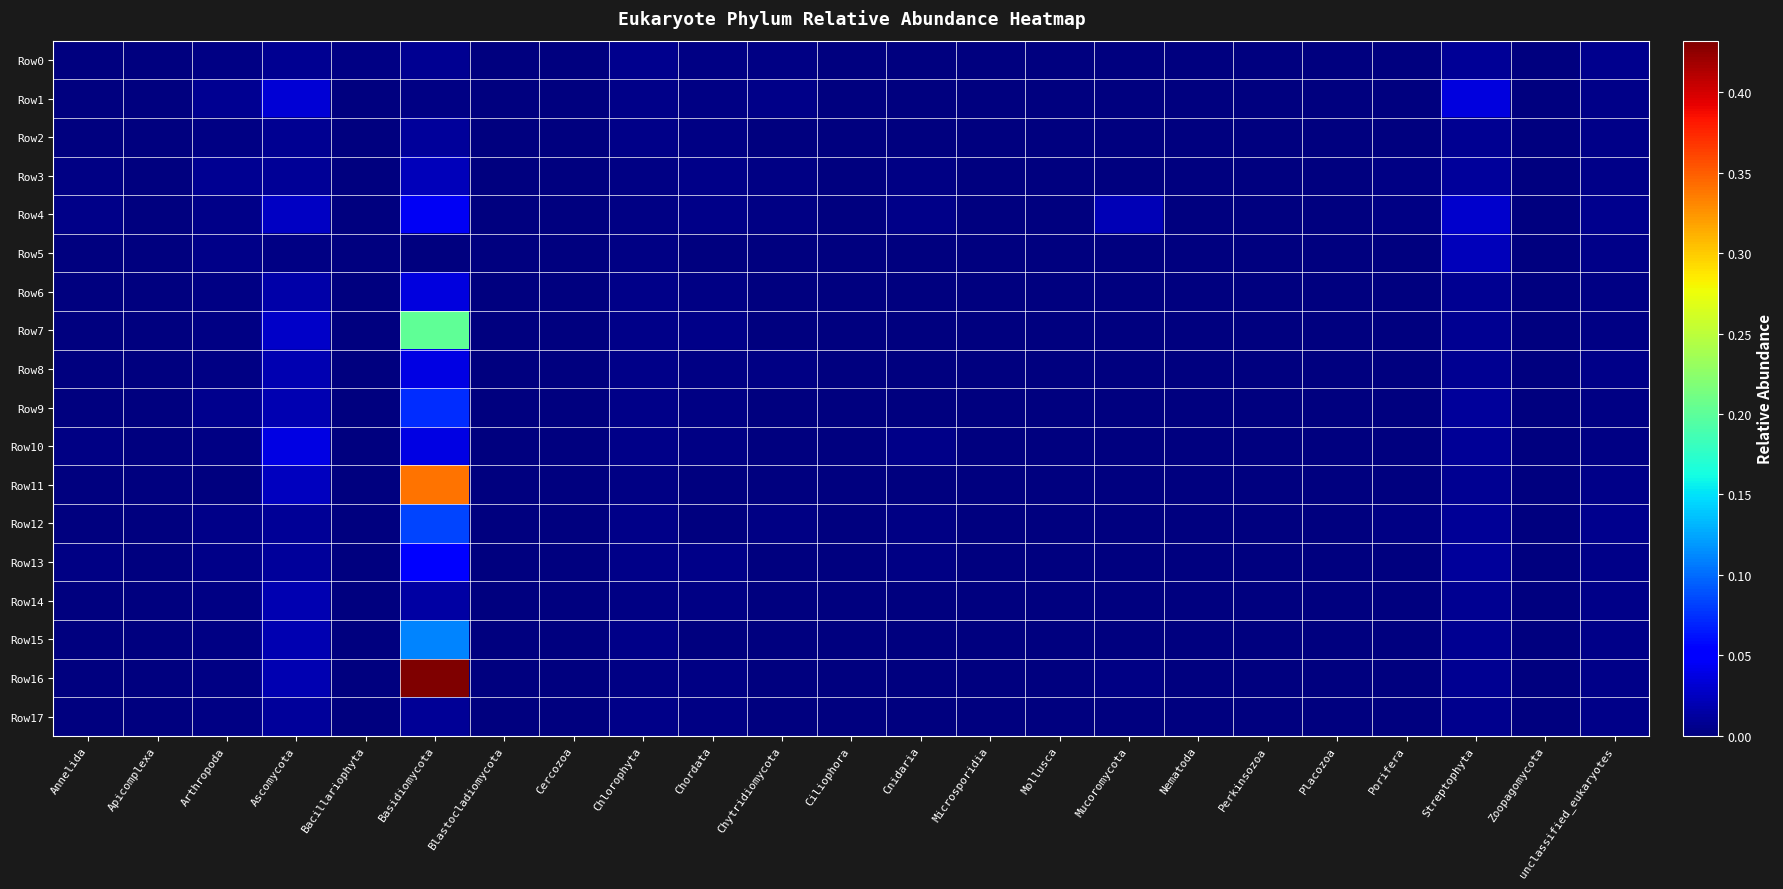

Reading left to right, list all the values displayed in this chart.

Row0: Annelida=0.0	Apicomplexa=0.0	Arthropoda=0.0	Ascomycota=0.0	Bacillariophyta=0.0	Basidiomycota=0.0	Blastocladiomycota=0.0	Cercozoa=0.0	Chlorophyta=0.0	Chordata=0.0	Chytridiomycota=0.0	Ciliophora=0.0	Cnidaria=0.0	Microsporidia=0.0	Mollusca=0.0	Mucoromycota=0.0	Nematoda=0.0	Perkinsozoa=0.0	Placozoa=0.0	Porifera=0.0	Streptophyta=0.0	Zoopagomycota=0.0	unclassified_eukaryotes=0.0
Row1: Annelida=0.0	Apicomplexa=0.0	Arthropoda=0.0	Ascomycota=0.0	Bacillariophyta=0.0	Basidiomycota=0.0	Blastocladiomycota=0.0	Cercozoa=0.0	Chlorophyta=0.0	Chordata=0.0	Chytridiomycota=0.0	Ciliophora=0.0	Cnidaria=0.0	Microsporidia=0.0	Mollusca=0.0	Mucoromycota=0.0	Nematoda=0.0	Perkinsozoa=0.0	Placozoa=0.0	Porifera=0.0	Streptophyta=0.0	Zoopagomycota=0.0	unclassified_eukaryotes=0.0
Row2: Annelida=0.0	Apicomplexa=0.0	Arthropoda=0.0	Ascomycota=0.0	Bacillariophyta=0.0	Basidiomycota=0.0	Blastocladiomycota=0.0	Cercozoa=0.0	Chlorophyta=0.0	Chordata=0.0	Chytridiomycota=0.0	Ciliophora=0.0	Cnidaria=0.0	Microsporidia=0.0	Mollusca=0.0	Mucoromycota=0.0	Nematoda=0.0	Perkinsozoa=0.0	Placozoa=0.0	Porifera=0.0	Streptophyta=0.0	Zoopagomycota=0.0	unclassified_eukaryotes=0.0
Row3: Annelida=0.0	Apicomplexa=0.0	Arthropoda=0.0	Ascomycota=0.0	Bacillariophyta=0.0	Basidiomycota=0.0	Blastocladiomycota=0.0	Cercozoa=0.0	Chlorophyta=0.0	Chordata=0.0	Chytridiomycota=0.0	Ciliophora=0.0	Cnidaria=0.0	Microsporidia=0.0	Mollusca=0.0	Mucoromycota=0.0	Nematoda=0.0	Perkinsozoa=0.0	Placozoa=0.0	Porifera=0.0	Streptophyta=0.0	Zoopagomycota=0.0	unclassified_eukaryotes=0.0
Row4: Annelida=0.0	Apicomplexa=0.0	Arthropoda=0.0	Ascomycota=0.0	Bacillariophyta=0.0	Basidiomycota=0.0	Blastocladiomycota=0.0	Cercozoa=0.0	Chlorophyta=0.0	Chordata=0.0	Chytridiomycota=0.0	Ciliophora=0.0	Cnidaria=0.0	Microsporidia=0.0	Mollusca=0.0	Mucoromycota=0.0	Nematoda=0.0	Perkinsozoa=0.0	Placozoa=0.0	Porifera=0.0	Streptophyta=0.0	Zoopagomycota=0.0	unclassified_eukaryotes=0.0
Row5: Annelida=0.0	Apicomplexa=0.0	Arthropoda=0.0	Ascomycota=0.0	Bacillariophyta=0.0	Basidiomycota=0.0	Blastocladiomycota=0.0	Cercozoa=0.0	Chlorophyta=0.0	Chordata=0.0	Chytridiomycota=0.0	Ciliophora=0.0	Cnidaria=0.0	Microsporidia=0.0	Mollusca=0.0	Mucoromycota=0.0	Nematoda=0.0	Perkinsozoa=0.0	Placozoa=0.0	Porifera=0.0	Streptophyta=0.0	Zoopagomycota=0.0	unclassified_eukaryotes=0.0
Row6: Annelida=0.0	Apicomplexa=0.0	Arthropoda=0.0	Ascomycota=0.0	Bacillariophyta=0.0	Basidiomycota=0.0	Blastocladiomycota=0.0	Cercozoa=0.0	Chlorophyta=0.0	Chordata=0.0	Chytridiomycota=0.0	Ciliophora=0.0	Cnidaria=0.0	Microsporidia=0.0	Mollusca=0.0	Mucoromycota=0.0	Nematoda=0.0	Perkinsozoa=0.0	Placozoa=0.0	Porifera=0.0	Streptophyta=0.0	Zoopagomycota=0.0	unclassified_eukaryotes=0.0
Row7: Annelida=0.0	Apicomplexa=0.0	Arthropoda=0.0	Ascomycota=0.0	Bacillariophyta=0.0	Basidiomycota=0.2	Blastocladiomycota=0.0	Cercozoa=0.0	Chlorophyta=0.0	Chordata=0.0	Chytridiomycota=0.0	Ciliophora=0.0	Cnidaria=0.0	Microsporidia=0.0	Mollusca=0.0	Mucoromycota=0.0	Nematoda=0.0	Perkinsozoa=0.0	Placozoa=0.0	Porifera=0.0	Streptophyta=0.0	Zoopagomycota=0.0	unclassified_eukaryotes=0.0
Row8: Annelida=0.0	Apicomplexa=0.0	Arthropoda=0.0	Ascomycota=0.0	Bacillariophyta=0.0	Basidiomycota=0.0	Blastocladiomycota=0.0	Cercozoa=0.0	Chlorophyta=0.0	Chordata=0.0	Chytridiomycota=0.0	Ciliophora=0.0	Cnidaria=0.0	Microsporidia=0.0	Mollusca=0.0	Mucoromycota=0.0	Nematoda=0.0	Perkinsozoa=0.0	Placozoa=0.0	Porifera=0.0	Streptophyta=0.0	Zoopagomycota=0.0	unclassified_eukaryotes=0.0
Row9: Annelida=0.0	Apicomplexa=0.0	Arthropoda=0.0	Ascomycota=0.0	Bacillariophyta=0.0	Basidiomycota=0.1	Blastocladiomycota=0.0	Cercozoa=0.0	Chlorophyta=0.0	Chordata=0.0	Chytridiomycota=0.0	Ciliophora=0.0	Cnidaria=0.0	Microsporidia=0.0	Mollusca=0.0	Mucoromycota=0.0	Nematoda=0.0	Perkinsozoa=0.0	Placozoa=0.0	Porifera=0.0	Streptophyta=0.0	Zoopagomycota=0.0	unclassified_eukaryotes=0.0
Row10: Annelida=0.0	Apicomplexa=0.0	Arthropoda=0.0	Ascomycota=0.0	Bacillariophyta=0.0	Basidiomycota=0.0	Blastocladiomycota=0.0	Cercozoa=0.0	Chlorophyta=0.0	Chordata=0.0	Chytridiomycota=0.0	Ciliophora=0.0	Cnidaria=0.0	Microsporidia=0.0	Mollusca=0.0	Mucoromycota=0.0	Nematoda=0.0	Perkinsozoa=0.0	Placozoa=0.0	Porifera=0.0	Streptophyta=0.0	Zoopagomycota=0.0	unclassified_eukaryotes=0.0
Row11: Annelida=0.0	Apicomplexa=0.0	Arthropoda=0.0	Ascomycota=0.0	Bacillariophyta=0.0	Basidiomycota=0.3	Blastocladiomycota=0.0	Cercozoa=0.0	Chlorophyta=0.0	Chordata=0.0	Chytridiomycota=0.0	Ciliophora=0.0	Cnidaria=0.0	Microsporidia=0.0	Mollusca=0.0	Mucoromycota=0.0	Nematoda=0.0	Perkinsozoa=0.0	Placozoa=0.0	Porifera=0.0	Streptophyta=0.0	Zoopagomycota=0.0	unclassified_eukaryotes=0.0
Row12: Annelida=0.0	Apicomplexa=0.0	Arthropoda=0.0	Ascomycota=0.0	Bacillariophyta=0.0	Basidiomycota=0.1	Blastocladiomycota=0.0	Cercozoa=0.0	Chlorophyta=0.0	Chordata=0.0	Chytridiomycota=0.0	Ciliophora=0.0	Cnidaria=0.0	Microsporidia=0.0	Mollusca=0.0	Mucoromycota=0.0	Nematoda=0.0	Perkinsozoa=0.0	Placozoa=0.0	Porifera=0.0	Streptophyta=0.0	Zoopagomycota=0.0	unclassified_eukaryotes=0.0
Row13: Annelida=0.0	Apicomplexa=0.0	Arthropoda=0.0	Ascomycota=0.0	Bacillariophyta=0.0	Basidiomycota=0.0	Blastocladiomycota=0.0	Cercozoa=0.0	Chlorophyta=0.0	Chordata=0.0	Chytridiomycota=0.0	Ciliophora=0.0	Cnidaria=0.0	Microsporidia=0.0	Mollusca=0.0	Mucoromycota=0.0	Nematoda=0.0	Perkinsozoa=0.0	Placozoa=0.0	Porifera=0.0	Streptophyta=0.0	Zoopagomycota=0.0	unclassified_eukaryotes=0.0
Row14: Annelida=0.0	Apicomplexa=0.0	Arthropoda=0.0	Ascomycota=0.0	Bacillariophyta=0.0	Basidiomycota=0.0	Blastocladiomycota=0.0	Cercozoa=0.0	Chlorophyta=0.0	Chordata=0.0	Chytridiomycota=0.0	Ciliophora=0.0	Cnidaria=0.0	Microsporidia=0.0	Mollusca=0.0	Mucoromycota=0.0	Nematoda=0.0	Perkinsozoa=0.0	Placozoa=0.0	Porifera=0.0	Streptophyta=0.0	Zoopagomycota=0.0	unclassified_eukaryotes=0.0
Row15: Annelida=0.0	Apicomplexa=0.0	Arthropoda=0.0	Ascomycota=0.0	Bacillariophyta=0.0	Basidiomycota=0.1	Blastocladiomycota=0.0	Cercozoa=0.0	Chlorophyta=0.0	Chordata=0.0	Chytridiomycota=0.0	Ciliophora=0.0	Cnidaria=0.0	Microsporidia=0.0	Mollusca=0.0	Mucoromycota=0.0	Nematoda=0.0	Perkinsozoa=0.0	Placozoa=0.0	Porifera=0.0	Streptophyta=0.0	Zoopagomycota=0.0	unclassified_eukaryotes=0.0
Row16: Annelida=0.0	Apicomplexa=0.0	Arthropoda=0.0	Ascomycota=0.0	Bacillariophyta=0.0	Basidiomycota=0.4	Blastocladiomycota=0.0	Cercozoa=0.0	Chlorophyta=0.0	Chordata=0.0	Chytridiomycota=0.0	Ciliophora=0.0	Cnidaria=0.0	Microsporidia=0.0	Mollusca=0.0	Mucoromycota=0.0	Nematoda=0.0	Perkinsozoa=0.0	Placozoa=0.0	Porifera=0.0	Streptophyta=0.0	Zoopagomycota=0.0	unclassified_eukaryotes=0.0
Row17: Annelida=0.0	Apicomplexa=0.0	Arthropoda=0.0	Ascomycota=0.0	Bacillariophyta=0.0	Basidiomycota=0.0	Blastocladiomycota=0.0	Cercozoa=0.0	Chlorophyta=0.0	Chordata=0.0	Chytridiomycota=0.0	Ciliophora=0.0	Cnidaria=0.0	Microsporidia=0.0	Mollusca=0.0	Mucoromycota=0.0	Nematoda=0.0	Perkinsozoa=0.0	Placozoa=0.0	Porifera=0.0	Streptophyta=0.0	Zoopagomycota=0.0	unclassified_eukaryotes=0.0